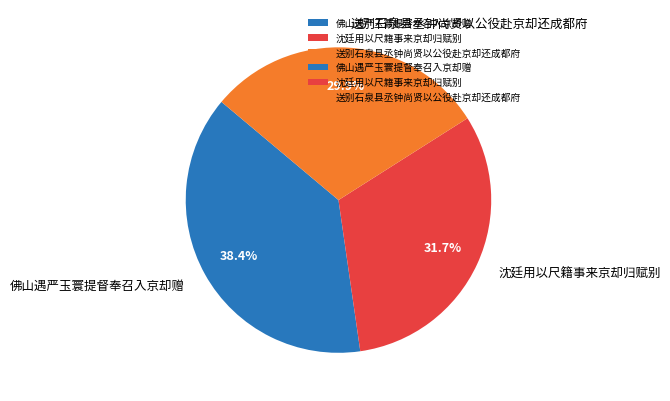

What is the largest slice in the pie chart?

佛山遇严玉寰提督奉召入京却赠